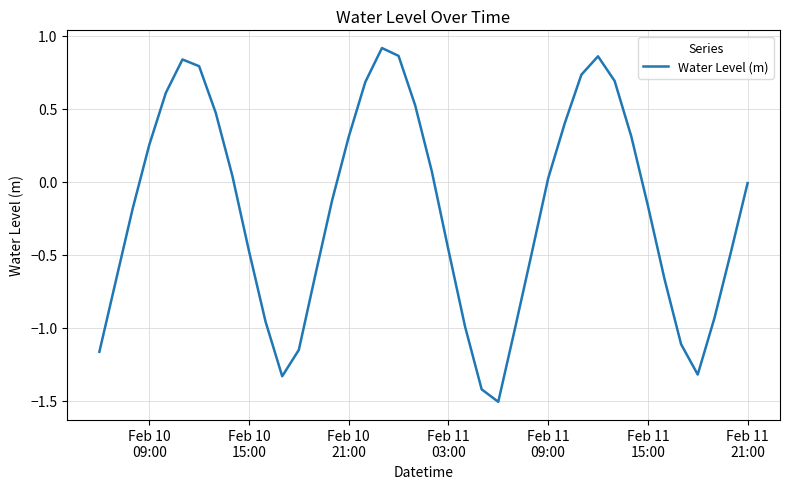

How many categories are shown in the chart?

40